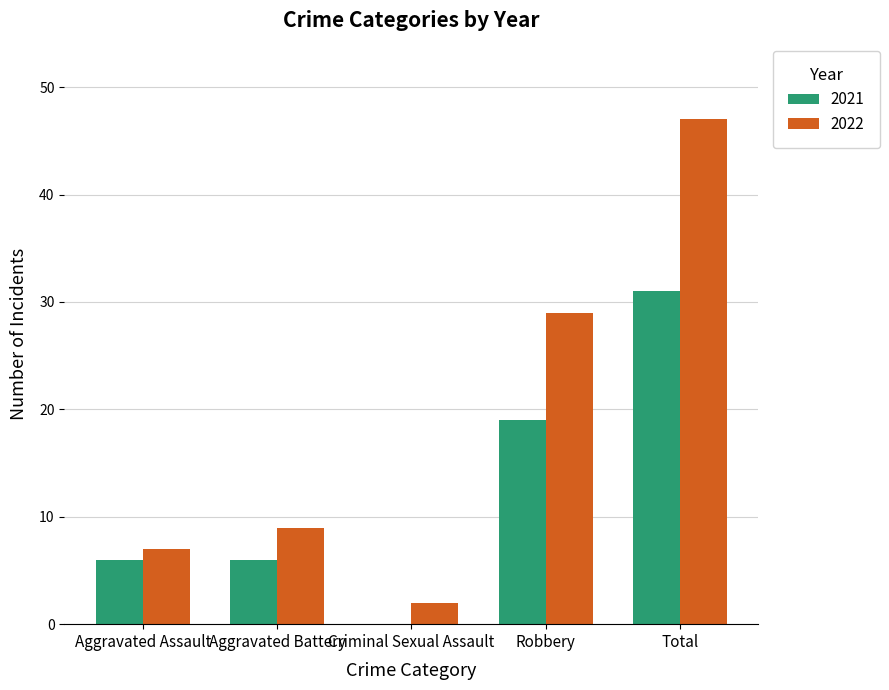

At which label does 2021 reach its peak?

Total